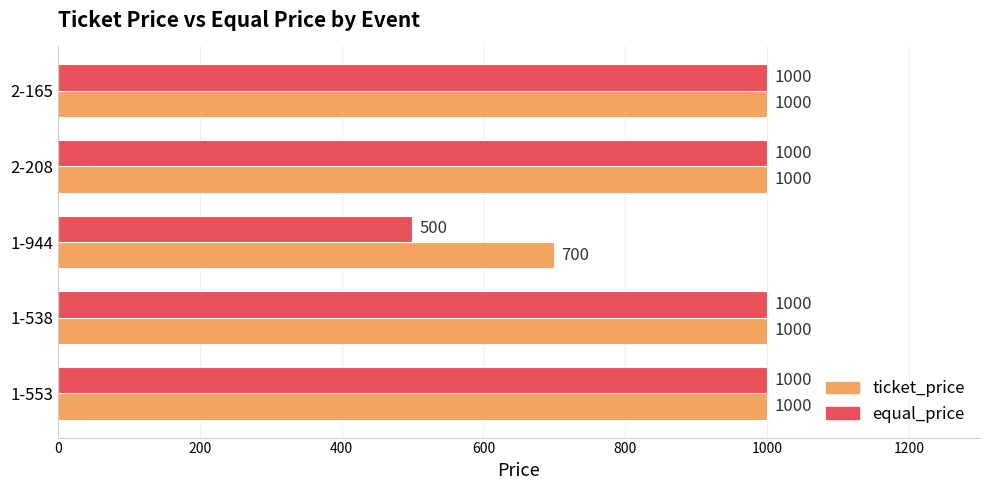

What is the total value across all series at 2-165?

2000